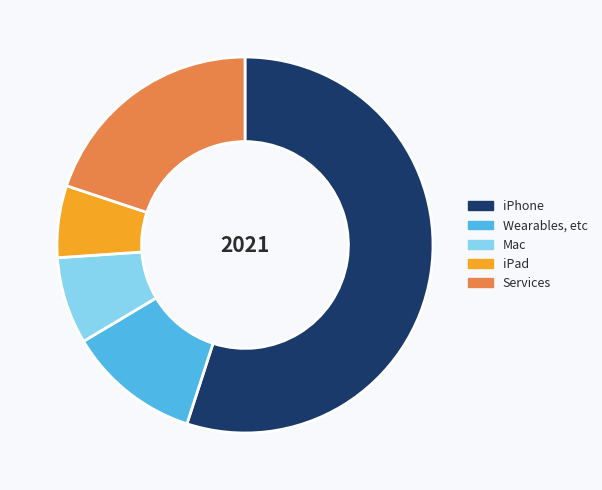

The iPhone slice represents 55% of the pie. True or false?

True